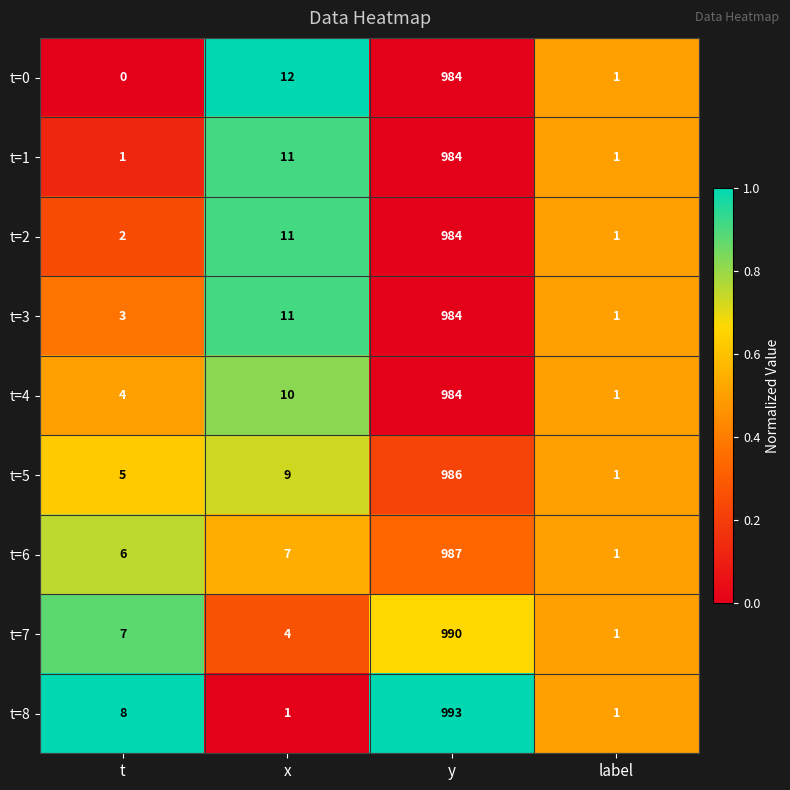

At which category is the sum across all series the highest?

y